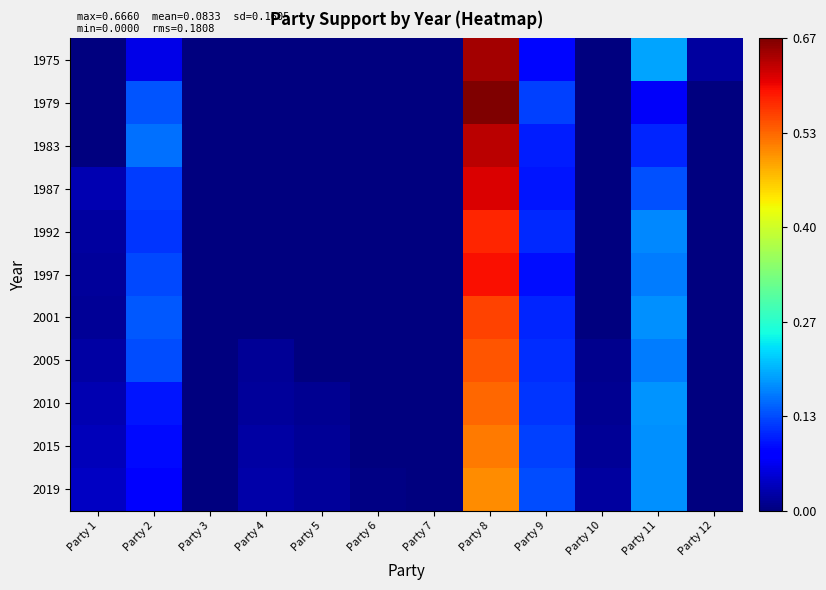

Reading left to right, extract all data points from this chart.

1975: Party 1=0.0	Party 2=0.1	Party 3=0.0	Party 4=0.0	Party 5=0.0	Party 6=0.0	Party 7=0.0	Party 8=0.6	Party 9=0.1	Party 10=0.0	Party 11=0.2	Party 12=0.0
1979: Party 1=0.0	Party 2=0.1	Party 3=0.0	Party 4=0.0	Party 5=0.0	Party 6=0.0	Party 7=0.0	Party 8=0.7	Party 9=0.1	Party 10=0.0	Party 11=0.1	Party 12=0.0
1983: Party 1=0.0	Party 2=0.2	Party 3=0.0	Party 4=0.0	Party 5=0.0	Party 6=0.0	Party 7=0.0	Party 8=0.6	Party 9=0.1	Party 10=0.0	Party 11=0.1	Party 12=0.0
1987: Party 1=0.0	Party 2=0.1	Party 3=0.0	Party 4=0.0	Party 5=0.0	Party 6=0.0	Party 7=0.0	Party 8=0.6	Party 9=0.1	Party 10=0.0	Party 11=0.1	Party 12=0.0
1992: Party 1=0.0	Party 2=0.1	Party 3=0.0	Party 4=0.0	Party 5=0.0	Party 6=0.0	Party 7=0.0	Party 8=0.6	Party 9=0.1	Party 10=0.0	Party 11=0.2	Party 12=0.0
1997: Party 1=0.0	Party 2=0.1	Party 3=0.0	Party 4=0.0	Party 5=0.0	Party 6=0.0	Party 7=0.0	Party 8=0.6	Party 9=0.1	Party 10=0.0	Party 11=0.2	Party 12=0.0
2001: Party 1=0.0	Party 2=0.1	Party 3=0.0	Party 4=0.0	Party 5=0.0	Party 6=0.0	Party 7=0.0	Party 8=0.6	Party 9=0.1	Party 10=0.0	Party 11=0.2	Party 12=0.0
2005: Party 1=0.0	Party 2=0.1	Party 3=0.0	Party 4=0.0	Party 5=0.0	Party 6=0.0	Party 7=0.0	Party 8=0.5	Party 9=0.1	Party 10=0.0	Party 11=0.2	Party 12=0.0
2010: Party 1=0.0	Party 2=0.1	Party 3=0.0	Party 4=0.0	Party 5=0.0	Party 6=0.0	Party 7=0.0	Party 8=0.5	Party 9=0.1	Party 10=0.0	Party 11=0.2	Party 12=0.0
2015: Party 1=0.0	Party 2=0.1	Party 3=0.0	Party 4=0.0	Party 5=0.0	Party 6=0.0	Party 7=0.0	Party 8=0.5	Party 9=0.1	Party 10=0.0	Party 11=0.2	Party 12=0.0
2019: Party 1=0.0	Party 2=0.1	Party 3=0.0	Party 4=0.0	Party 5=0.0	Party 6=0.0	Party 7=0.0	Party 8=0.5	Party 9=0.1	Party 10=0.0	Party 11=0.2	Party 12=0.0